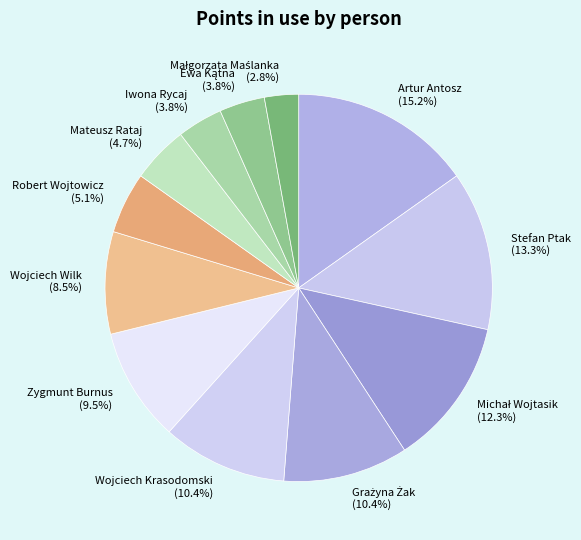

To the nearest percent, what is the average slice percentage?

8%